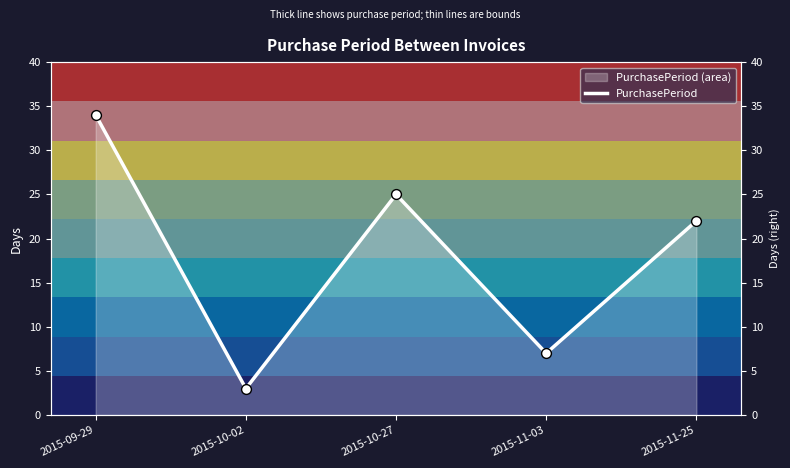

What is the change in value from 2015-09-29 to 2015-10-27?

-9